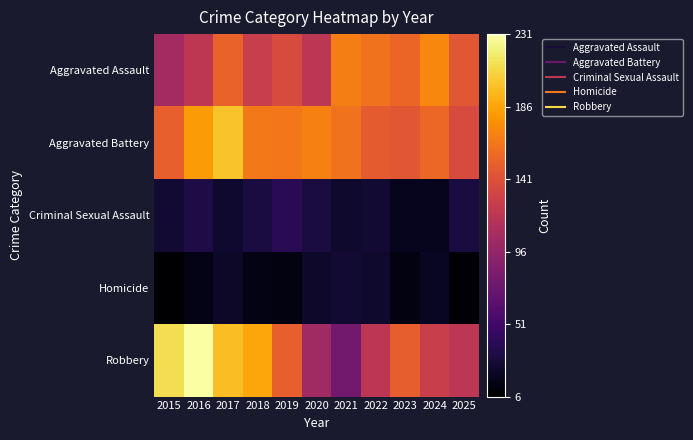

At 2021, list the series in order from smallest to largest.

Criminal Sexual Assault, Homicide, Robbery, Aggravated Battery, Aggravated Assault